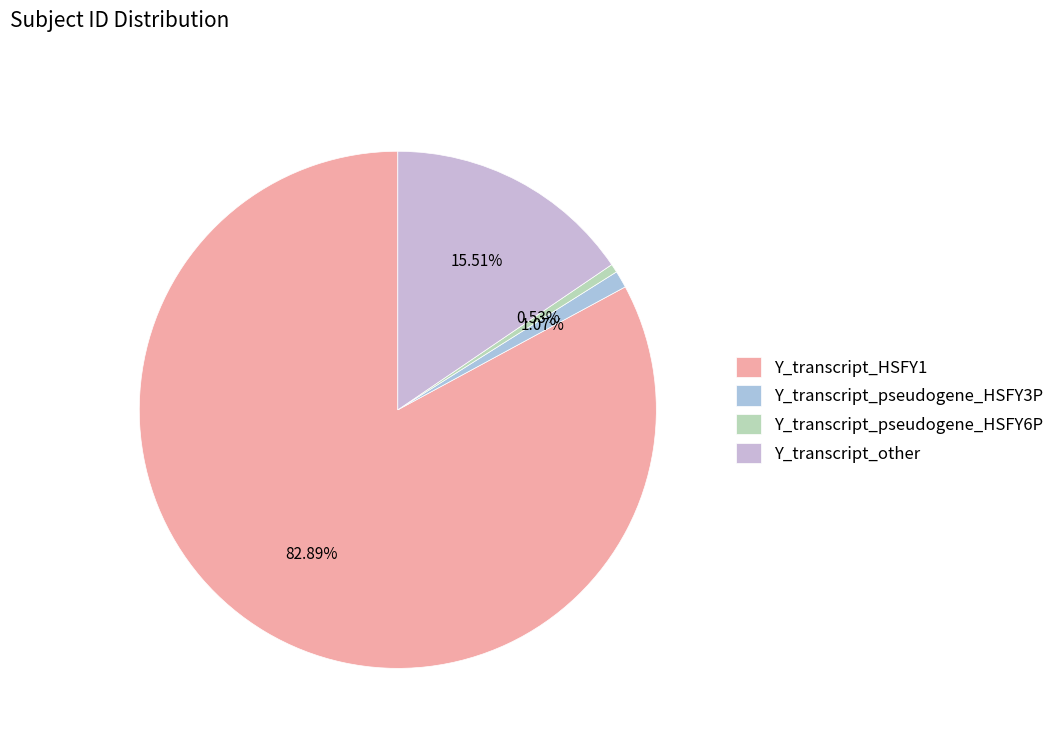

How many slices are in this pie chart?

4